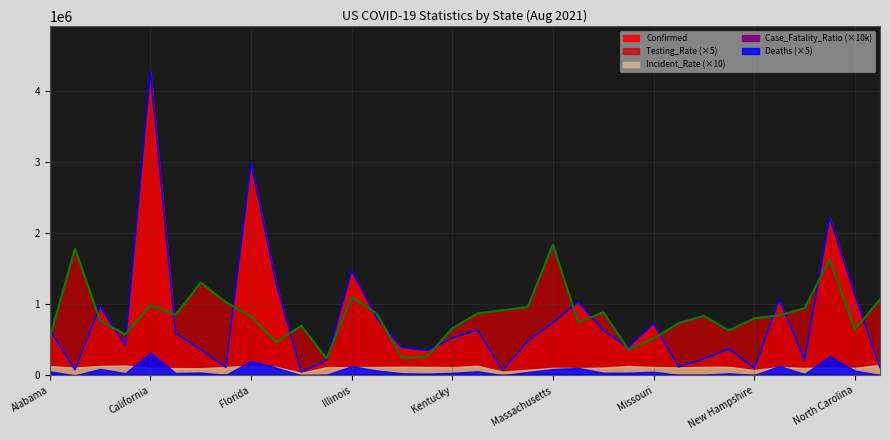

Does the chart display data point markers on the line(s)?

No